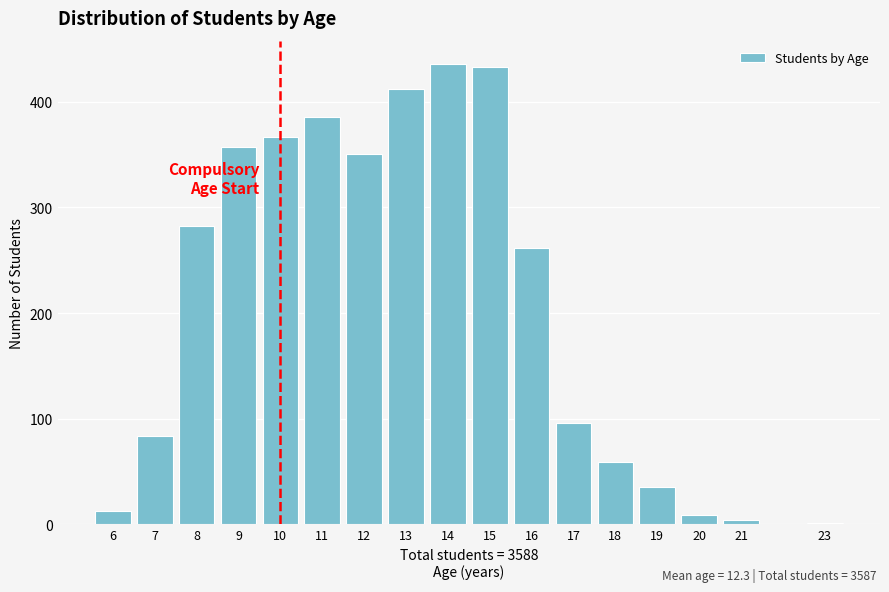

Reading left to right, what are all the values shown in this chart?

6=13	7=84	8=282	9=357	10=367	11=386	12=351	13=412	14=436	15=433	16=262	17=96	18=59	19=35	20=9	21=4	23=1